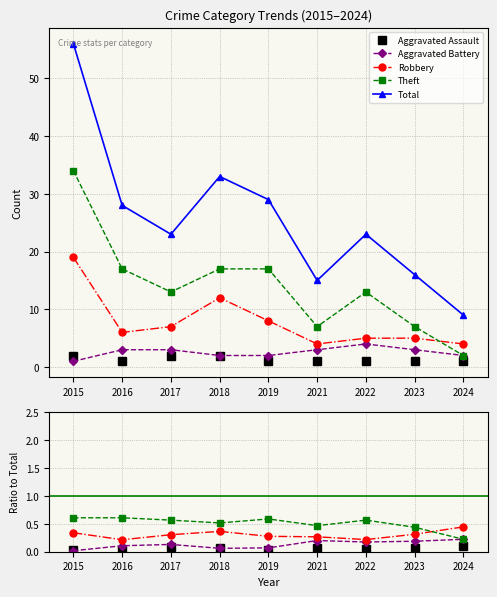

Is it true that Theft equals 0.4 at 2023?

True